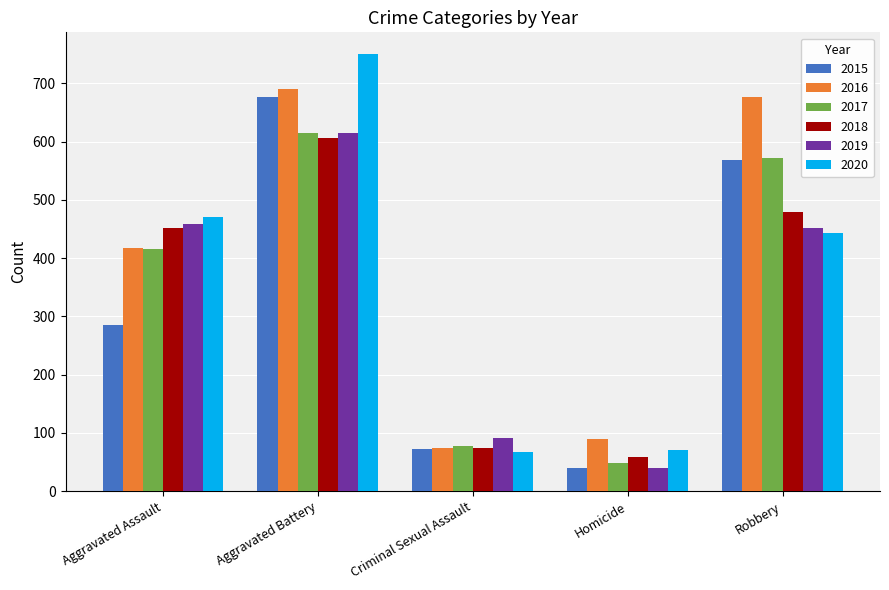

What are all the series names shown in the legend?

2015, 2016, 2017, 2018, 2019, 2020